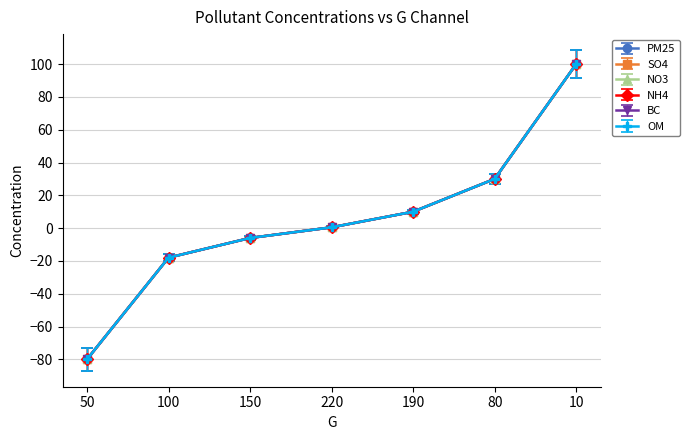

Does the chart have visible grid lines?

Yes